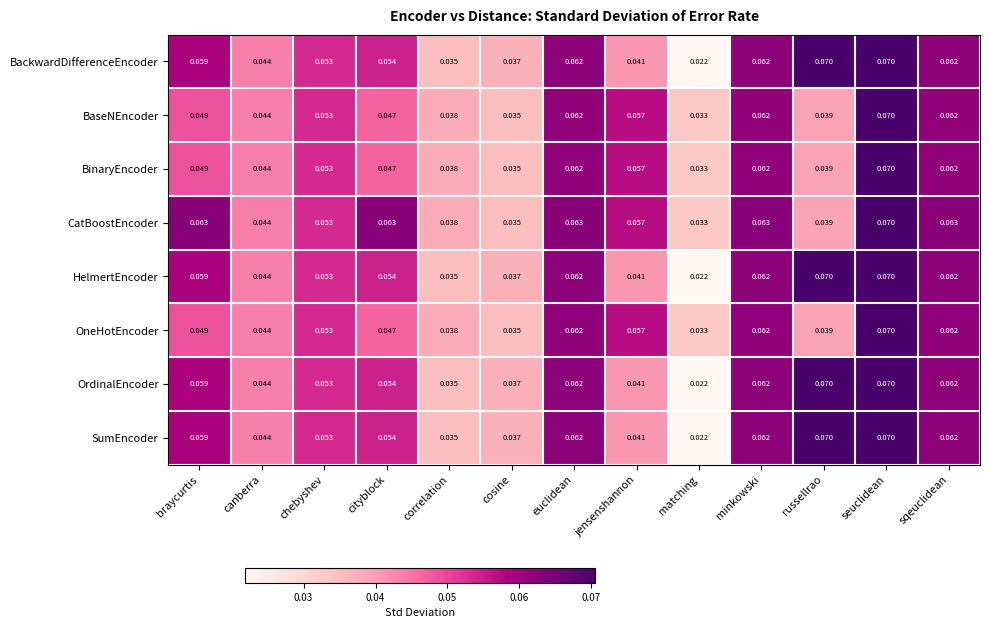

At which category is the sum across all series the highest?

seuclidean